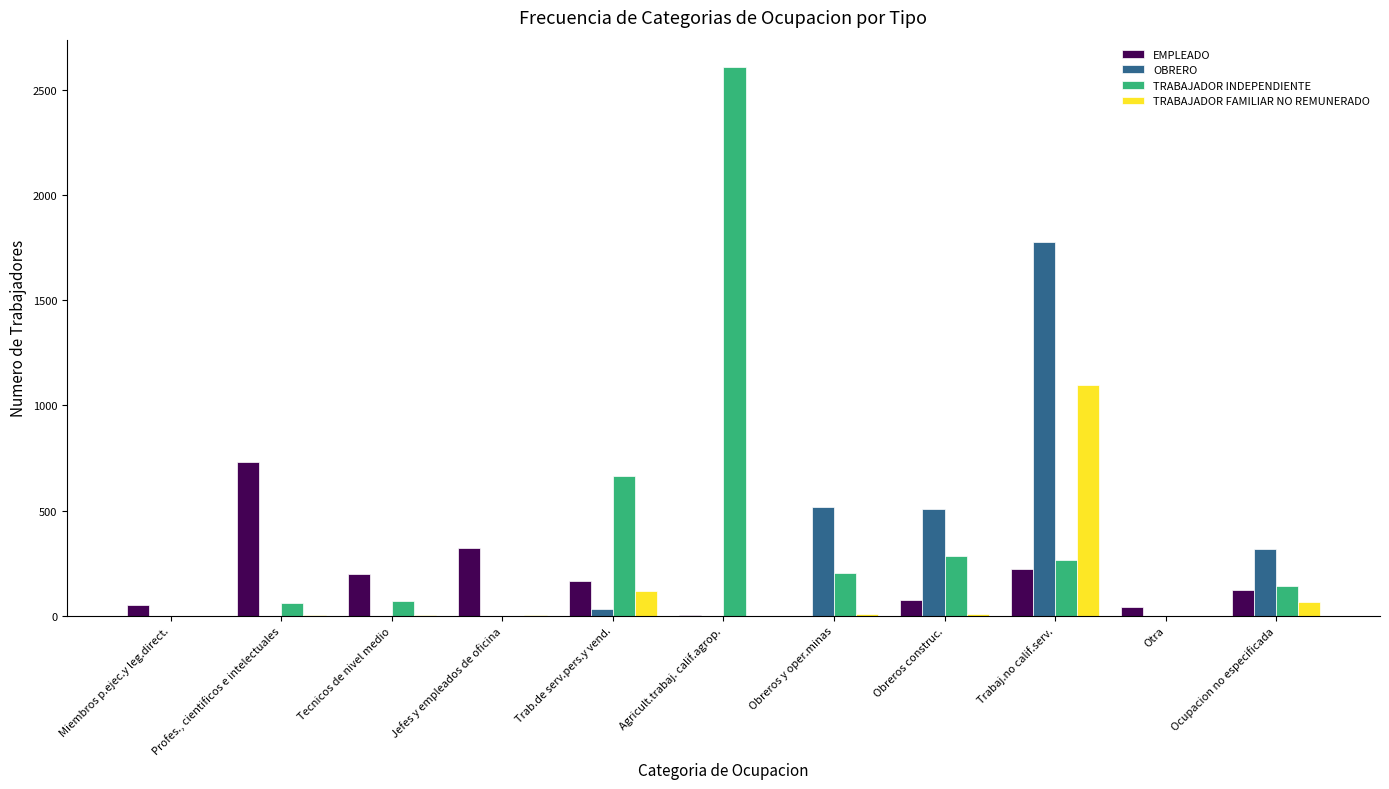

True or false: OBRERO has a value of 506 at Obreros construc..

True